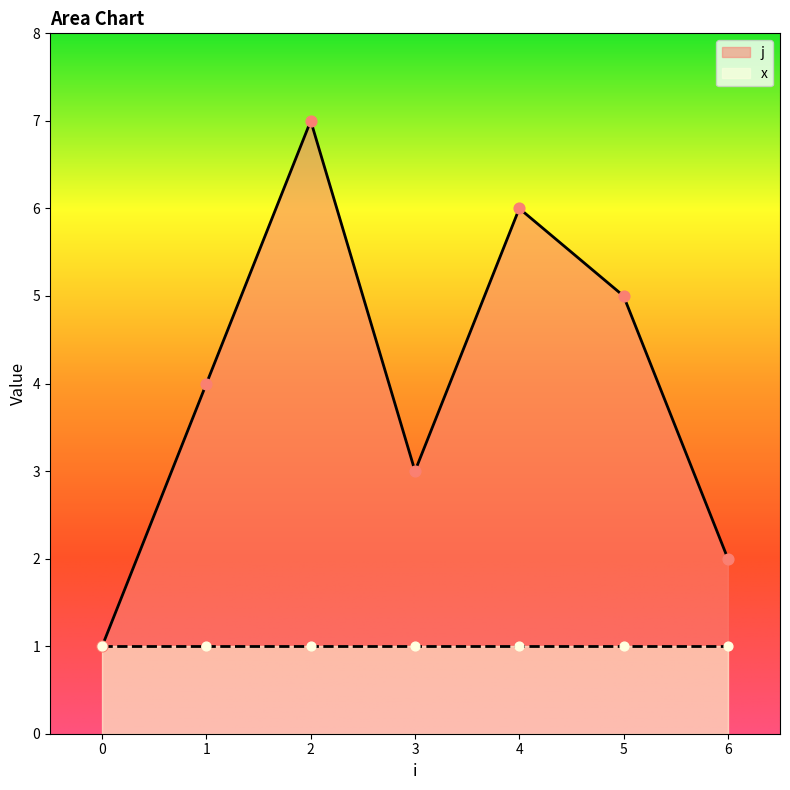

What is the ratio of the value at 6 to the value at 5?

0.4